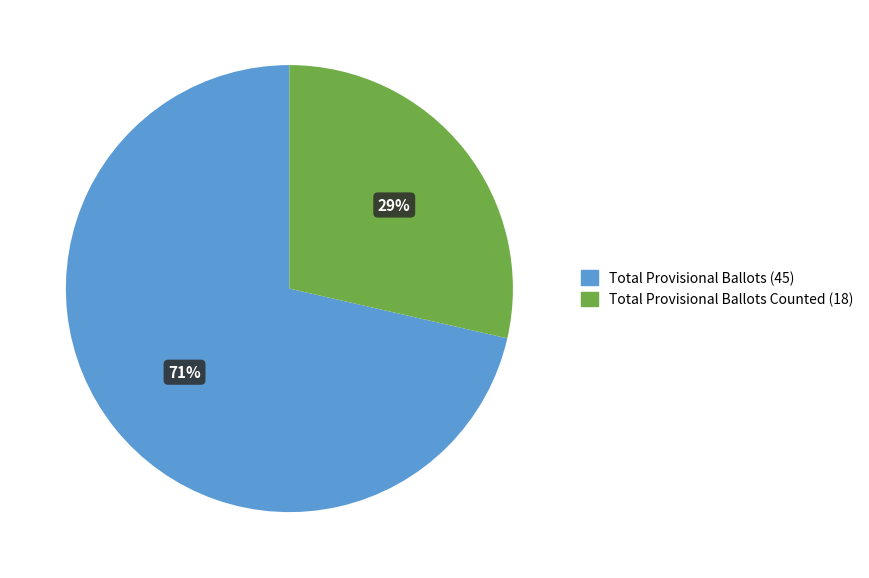

Does any single category account for the majority?

Yes